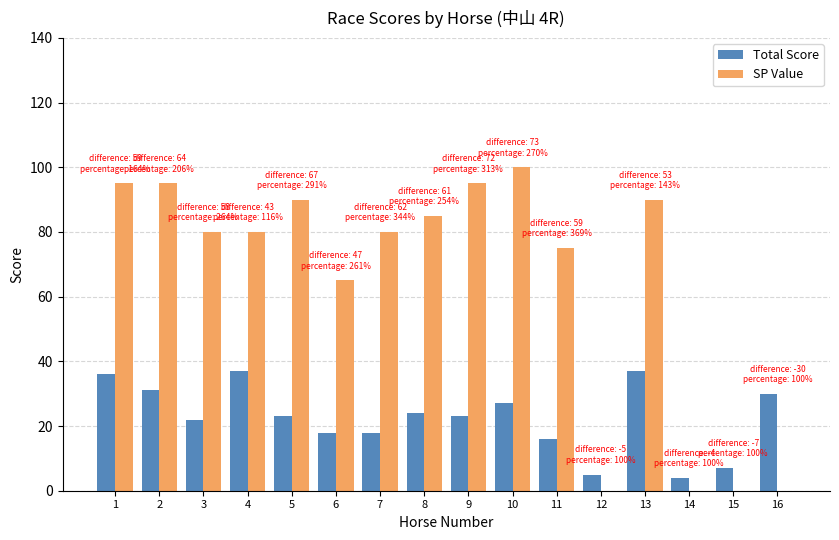

Between 8 and 10, which series saw the biggest shift?

SP Value